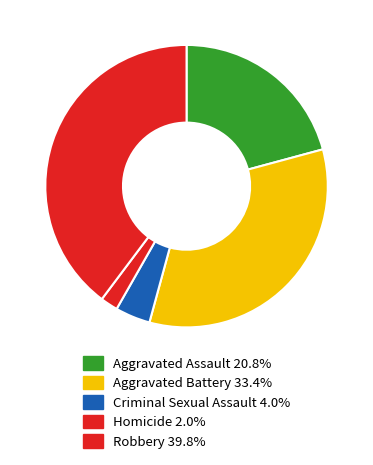

Between Homicide and Robbery, which is larger?

Robbery